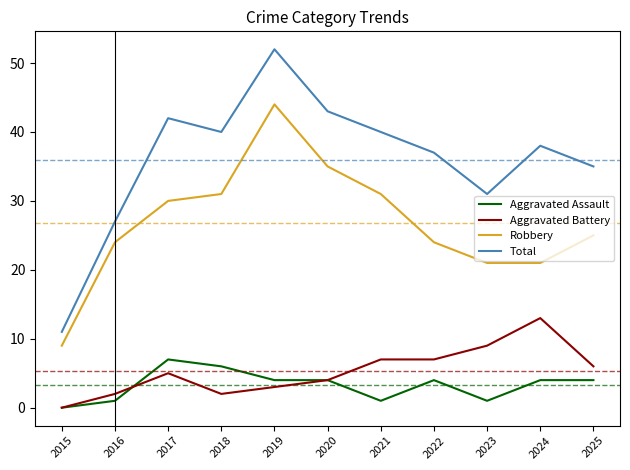

At 2018, list the series in order from largest to smallest.

Total, Robbery, Aggravated Assault, Aggravated Battery